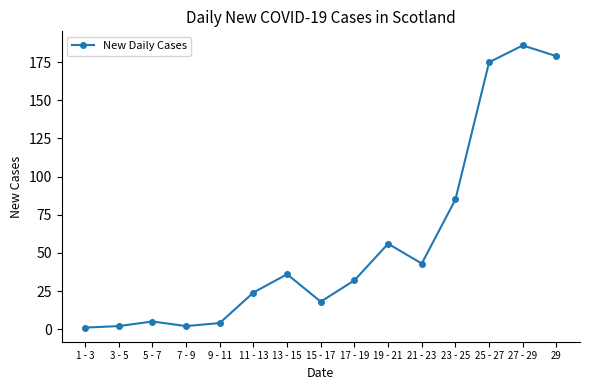

What is the approximate value at 29, to the nearest 50?

200